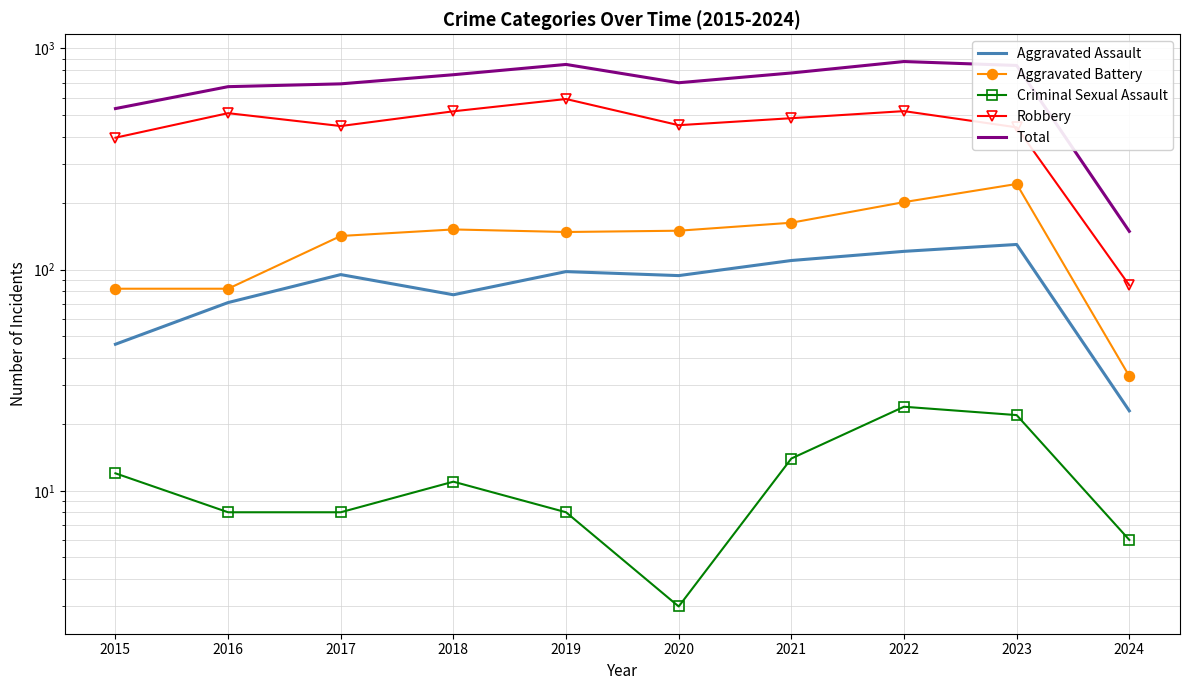

At which label does Aggravated Battery reach its peak?

2023